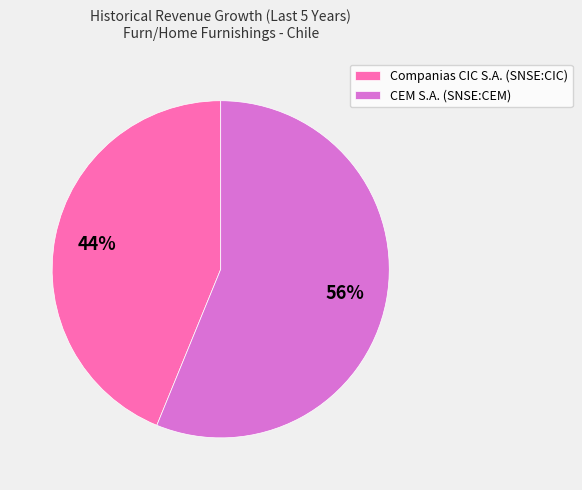

To the nearest percent, what is the average slice percentage?

50%